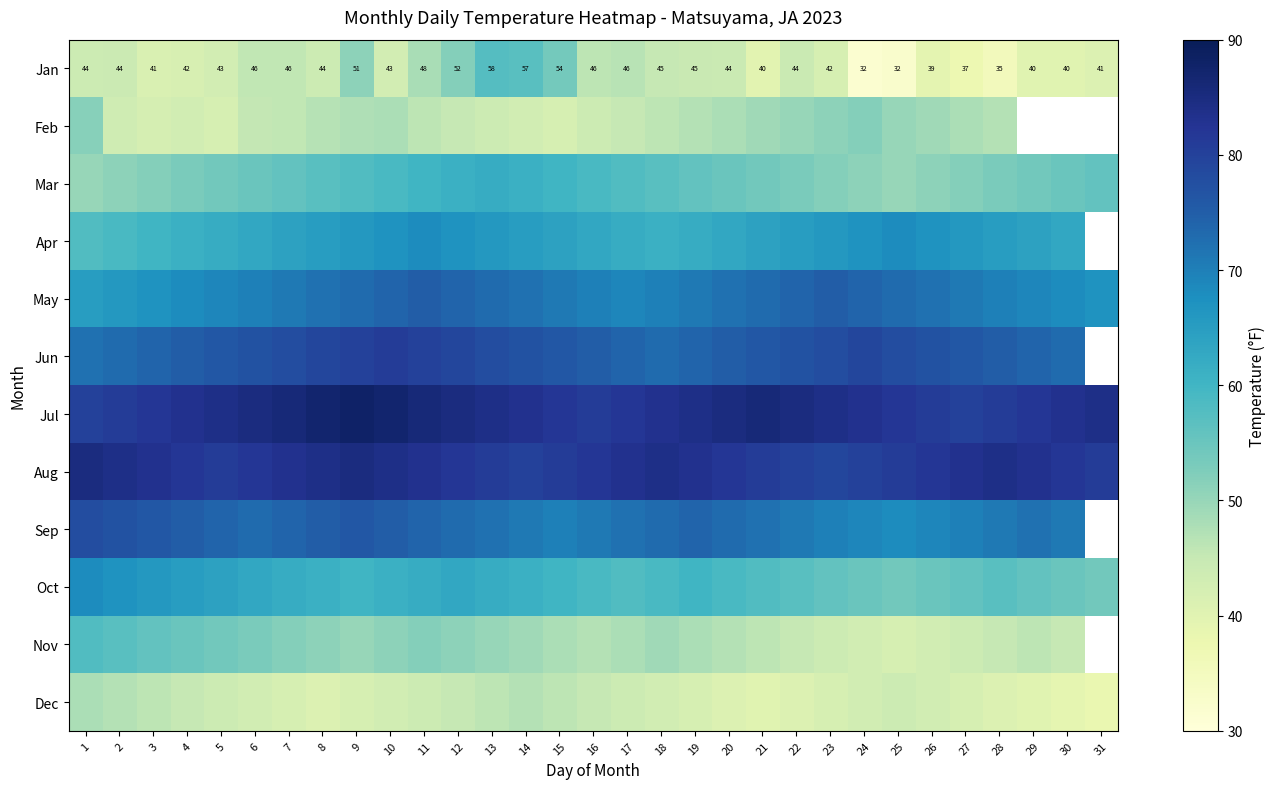

What is the total value across all series at 26?

728.2